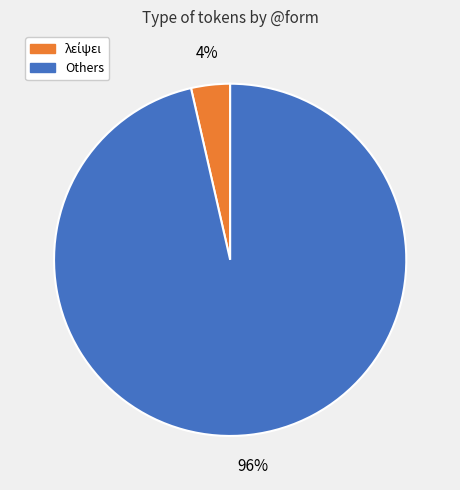

Does any single category account for the majority?

Yes